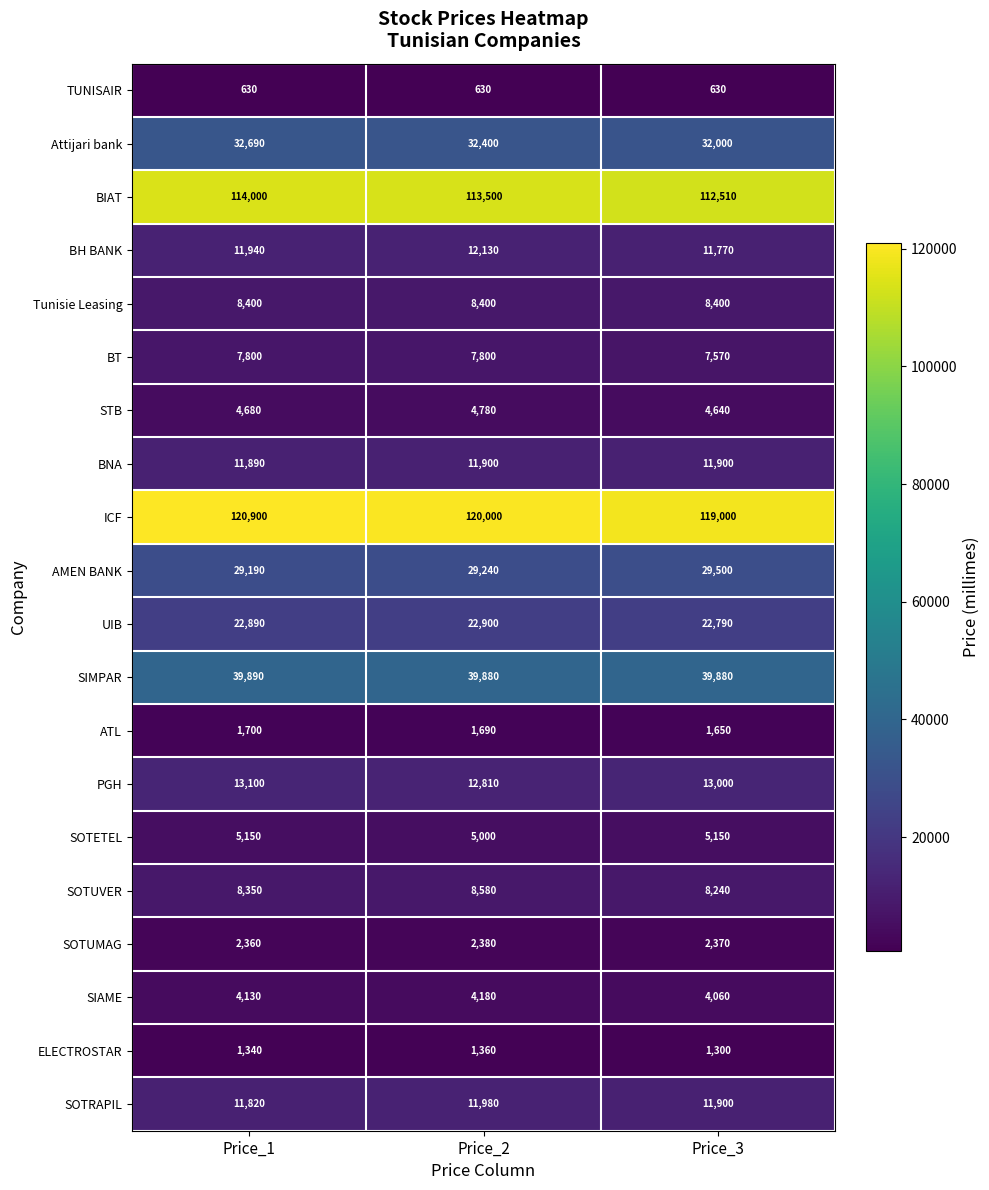

Which series has the largest range (max minus min)?

ICF